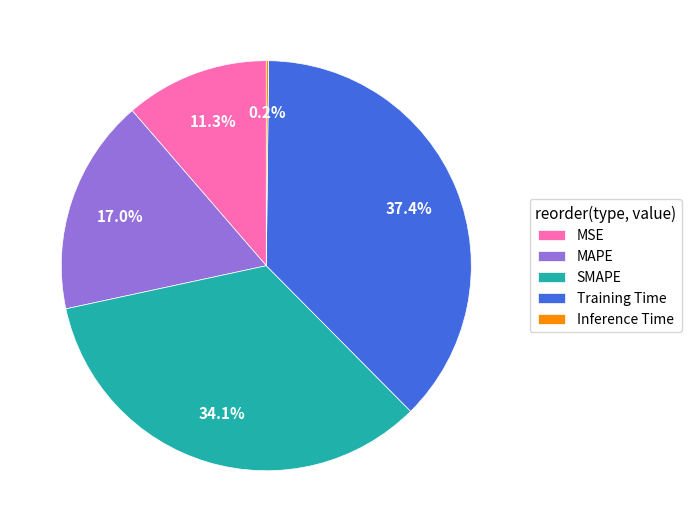

To the nearest percent, what percentage of the pie is Training Time?

37%